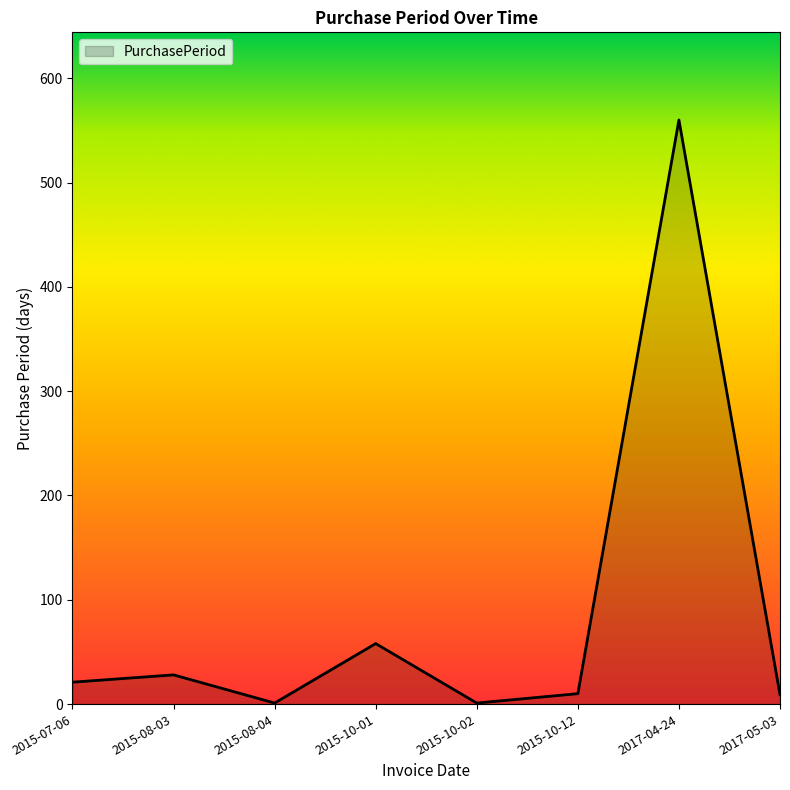

What is the ratio of the value at 2015-10-01 to the value at 2015-10-12?

5.8